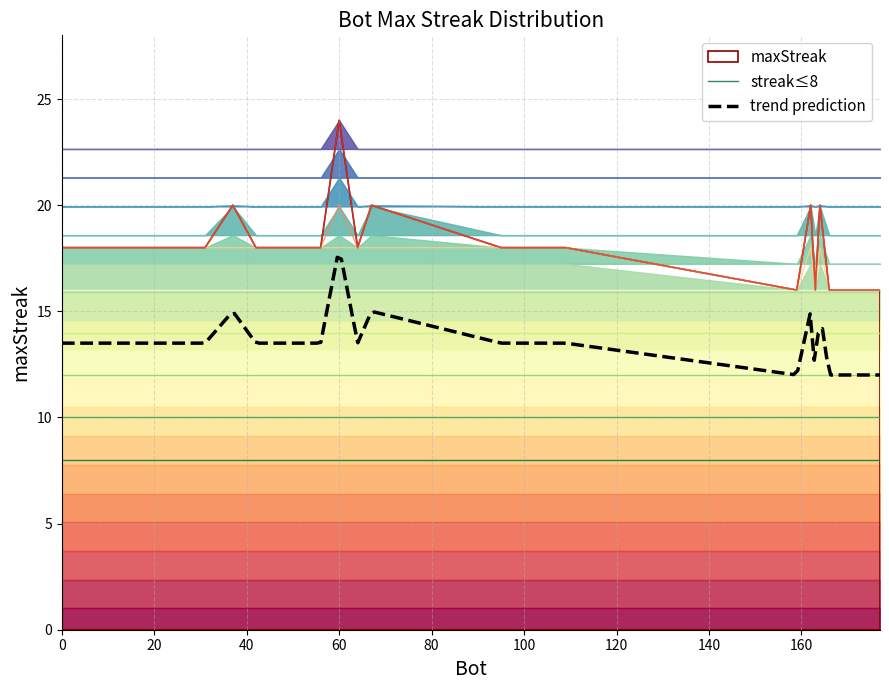

List the labels in order of value, largest first.

60, 164, 162, 67, 37, 109, 104, 95, 64, 56, 48, 42, 31, 19, 0, 177, 173, 166, 163, 159